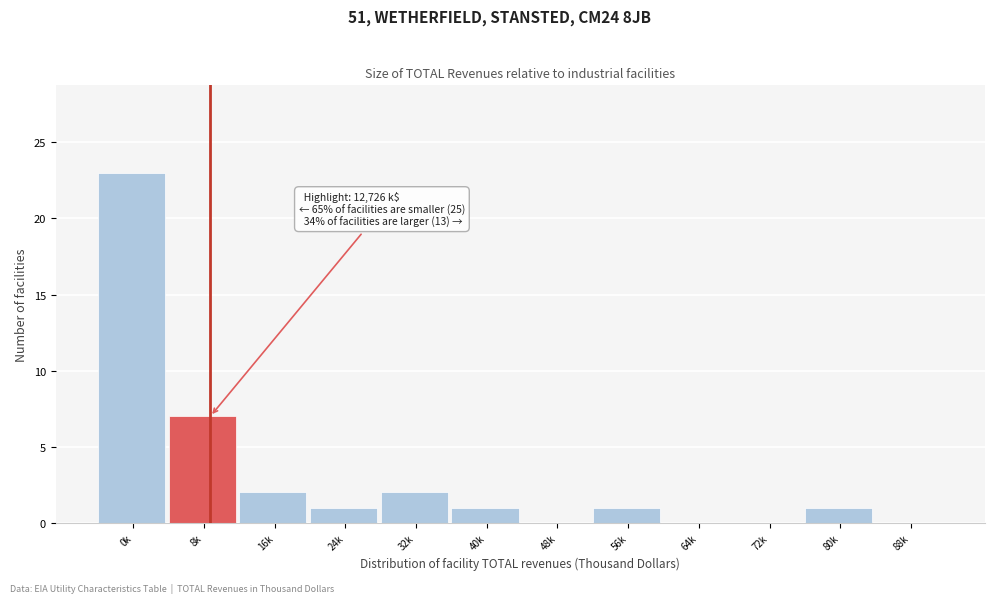

Reading left to right, transcribe all the data shown in this chart.

0k=23	8k=7	16k=2	24k=1	32k=2	40k=1	48k=0	56k=1	64k=0	72k=0	80k=1	88k=0